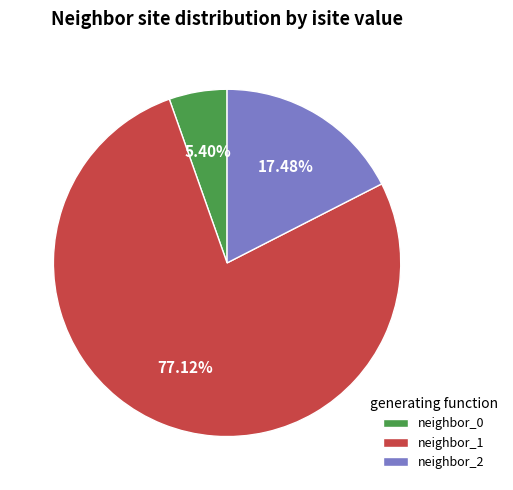

Count the number of slices in the pie.

3